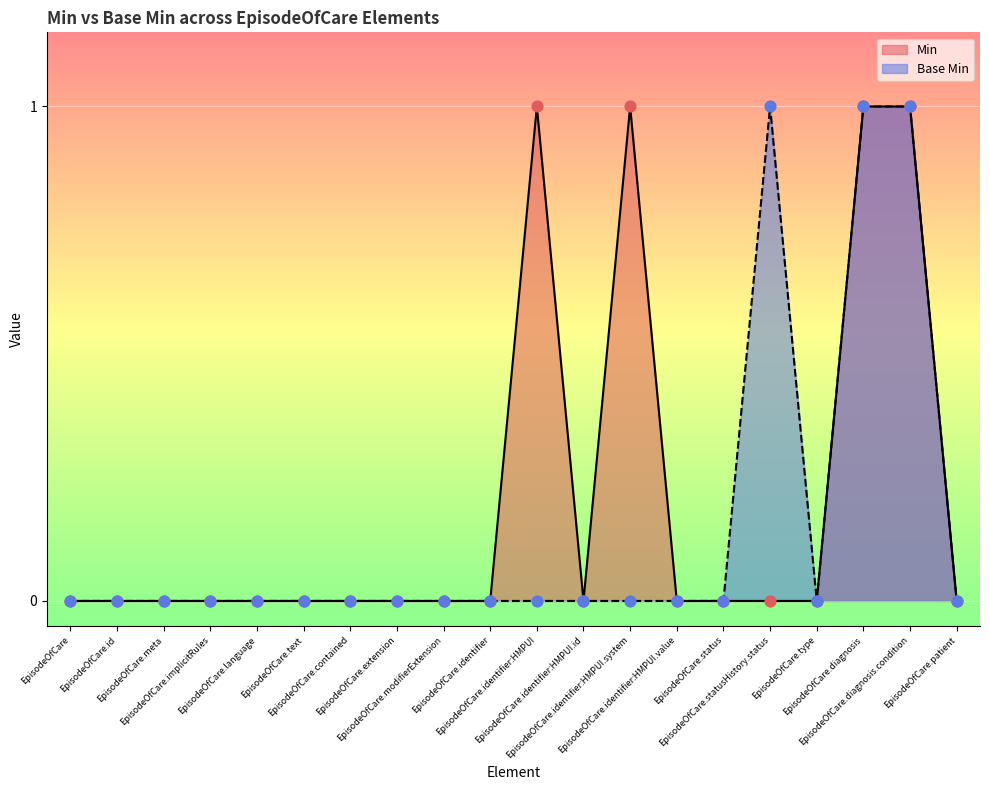

At which category is the sum across all series the highest?

EpisodeOfCare.diagnosis